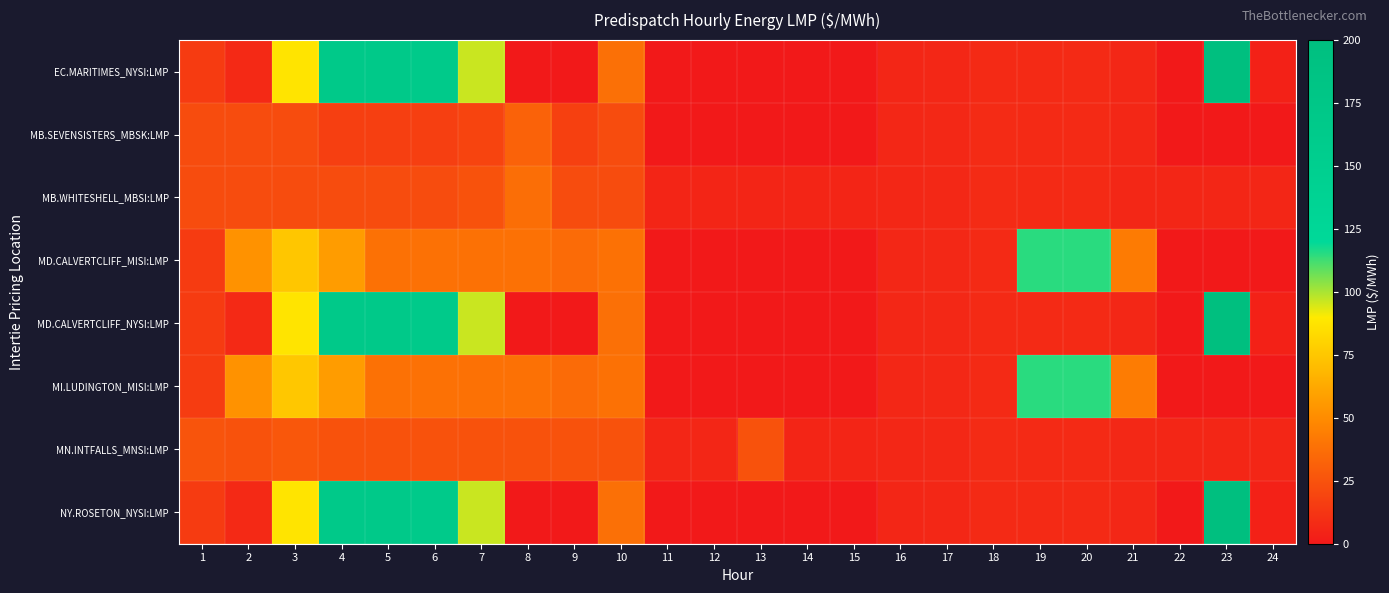

Which series has the widest spread of values?

EC.MARITIMES_NYSI:LMP